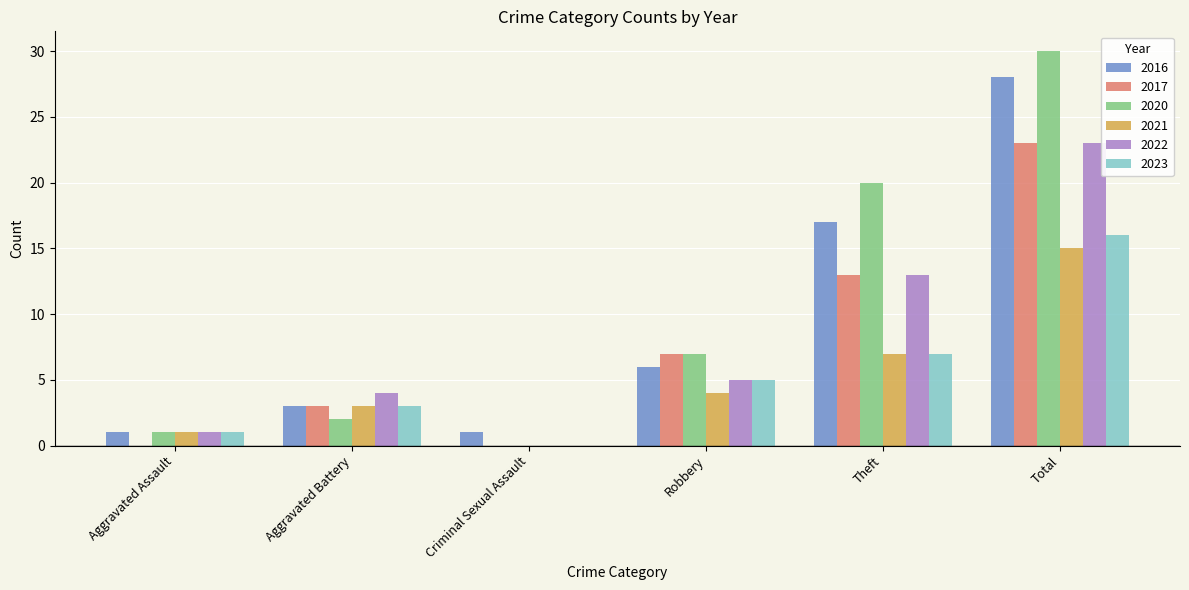

What is the total value across all series at Total?

135